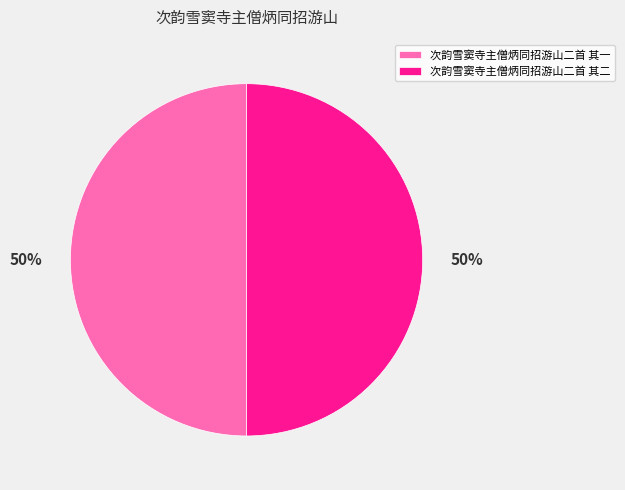

To the nearest percent, what percentage of the pie is 次韵雪窦寺主僧炳同招游山二首 其二?

50%